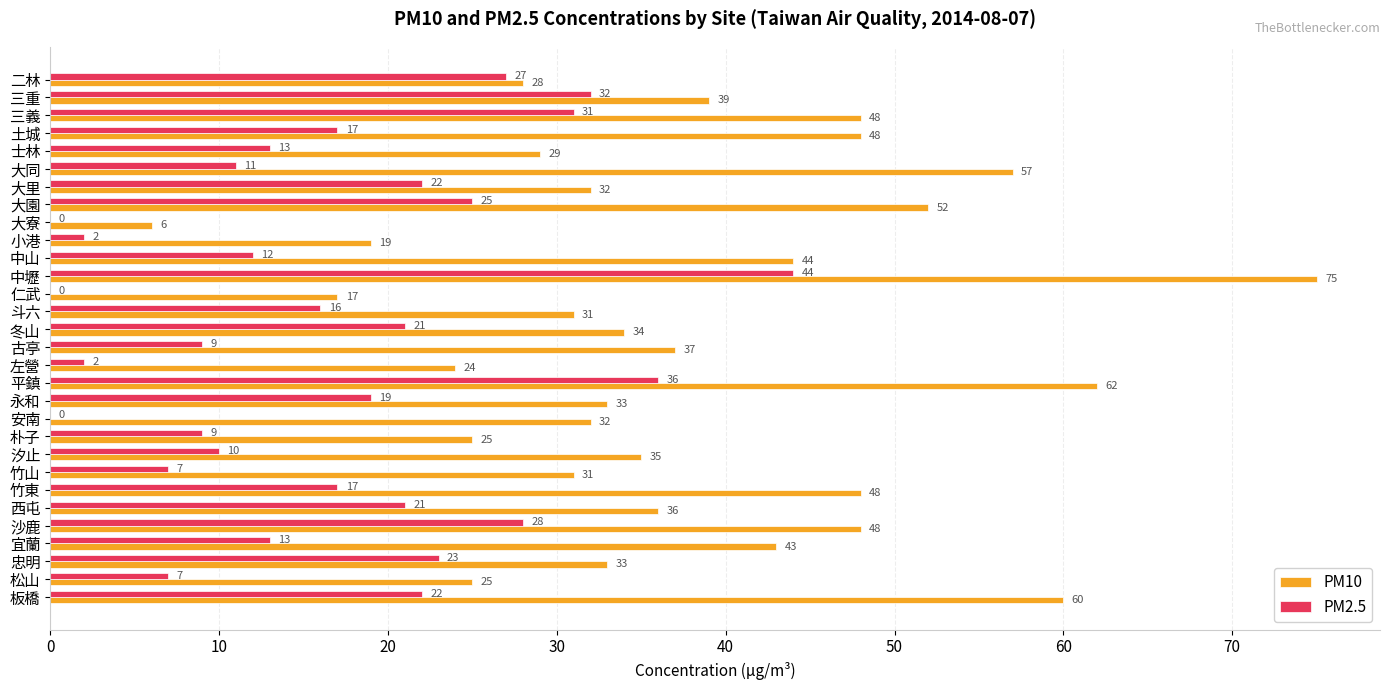

Between 三重 and 冬山, which series saw the biggest shift?

PM2.5